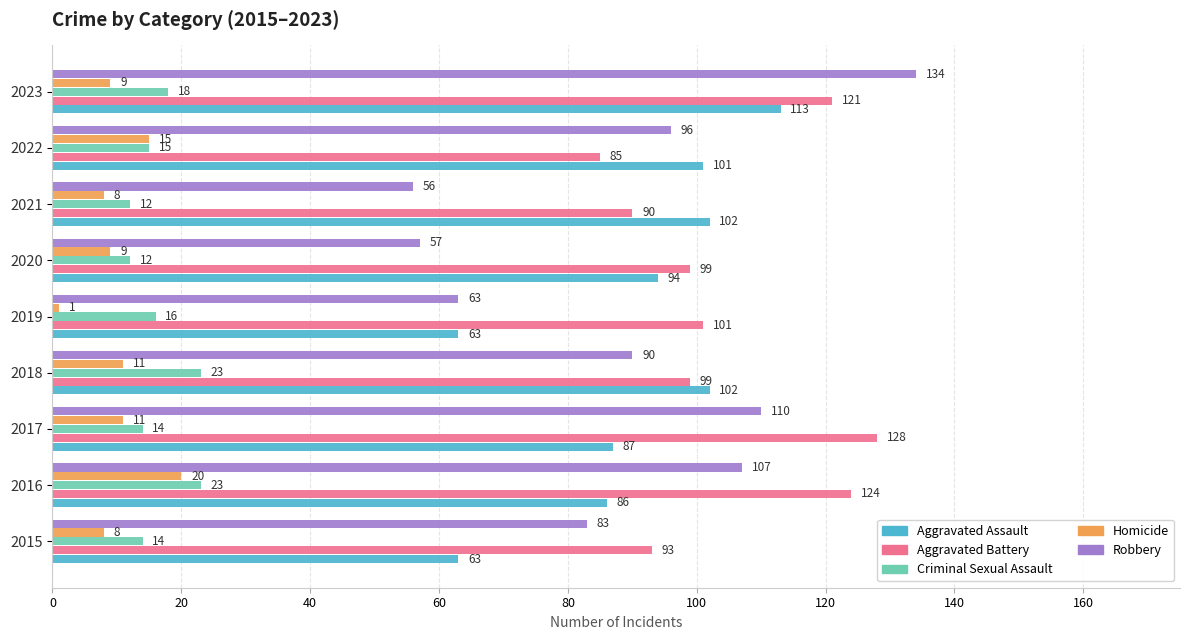

Which series has the largest range (max minus min)?

Robbery